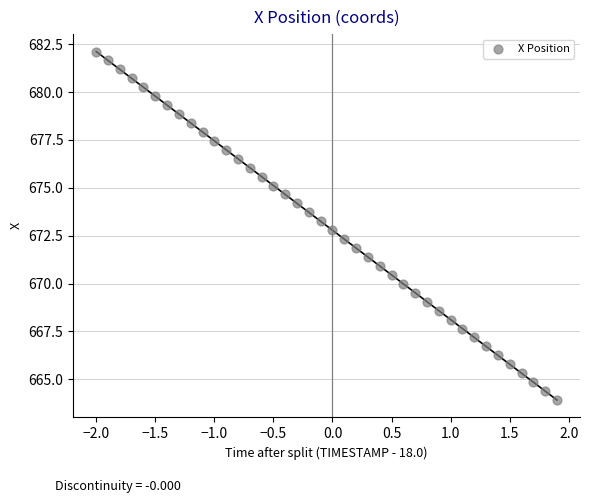

What is the range of X values (max minus min)?

3.9